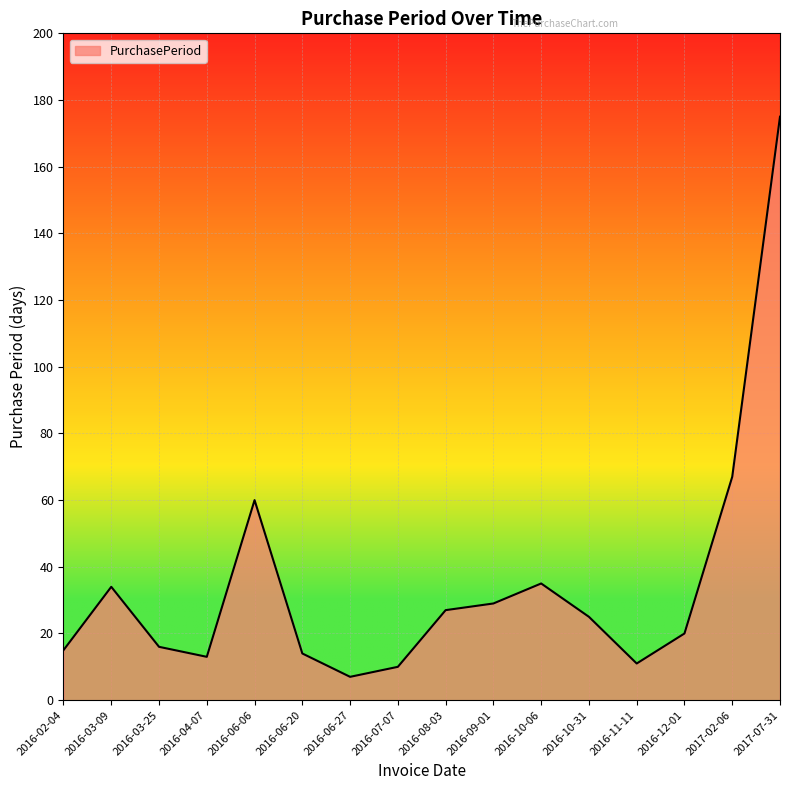

At which label is the value closest to 91?

2017-02-06